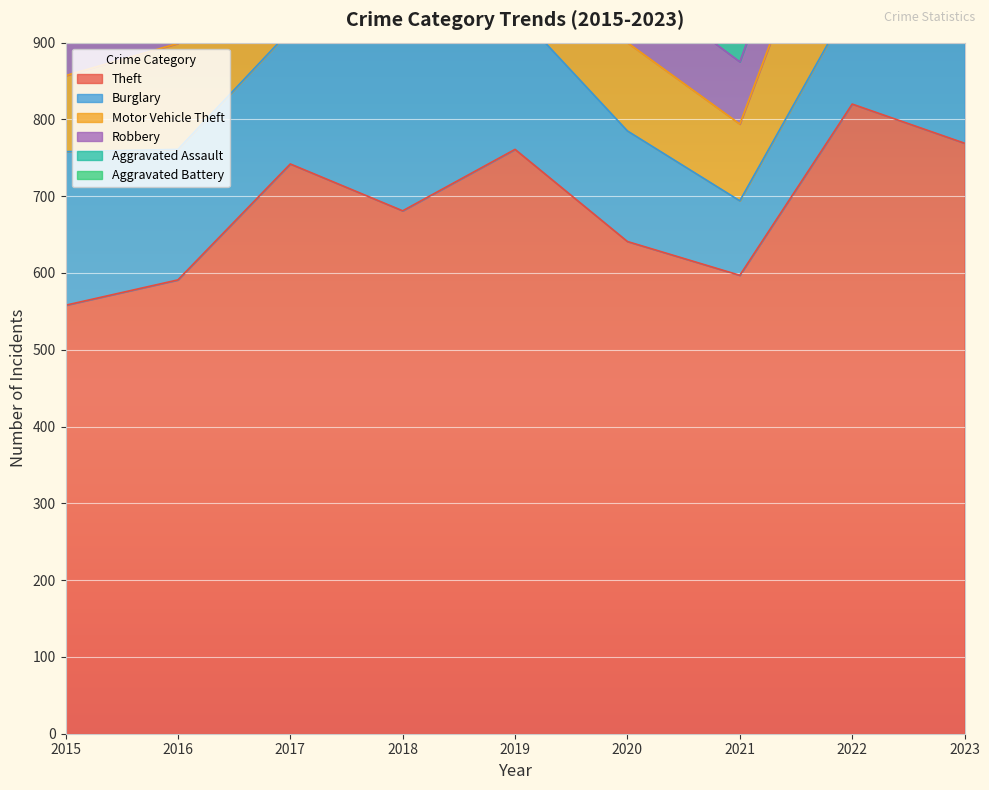

Which has a higher value, 2020 or 2016?

2020